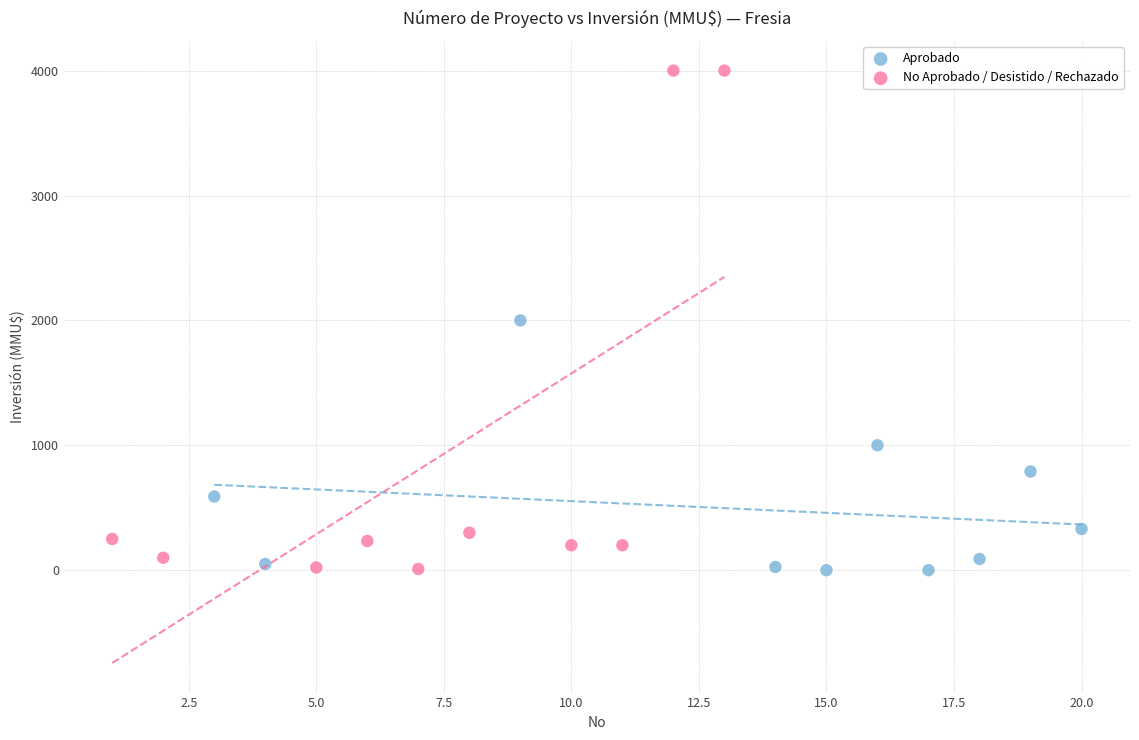

What are all the series names shown in the legend?

Aprobado, No Aprobado / Desistido / Rechazado